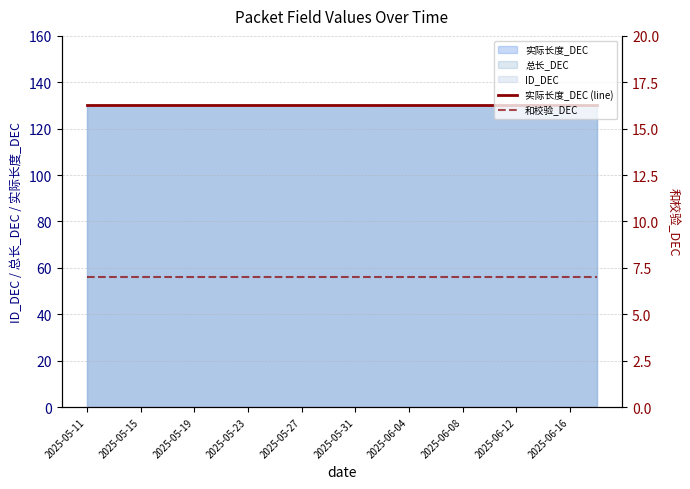

Which series changed the most between 14 and 17?

实际长度_DEC (line)